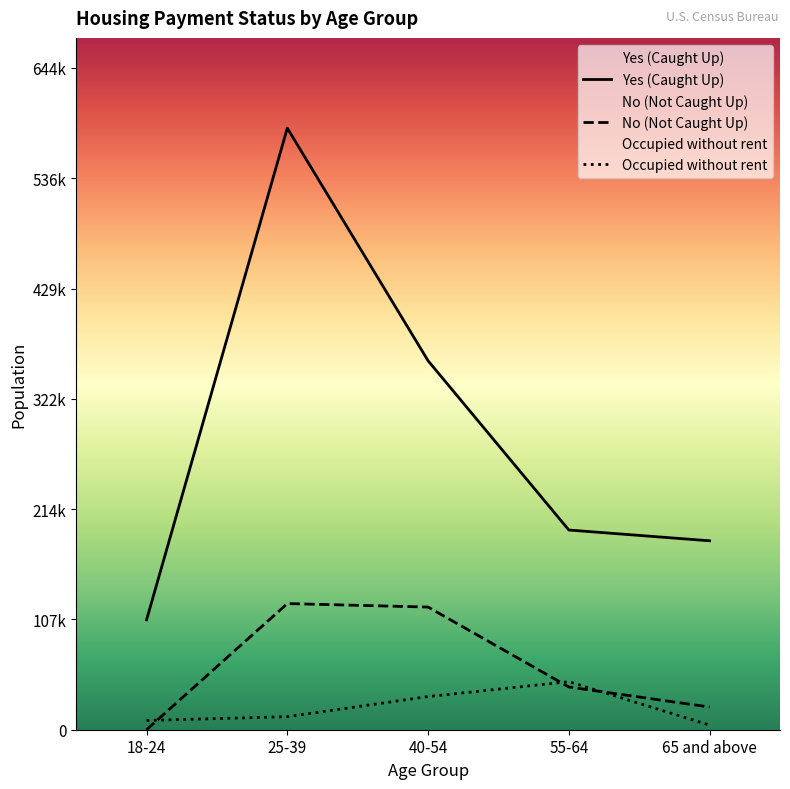

True or false: Yes (Caught Up) and No (Not Caught Up) cross at least once.

False